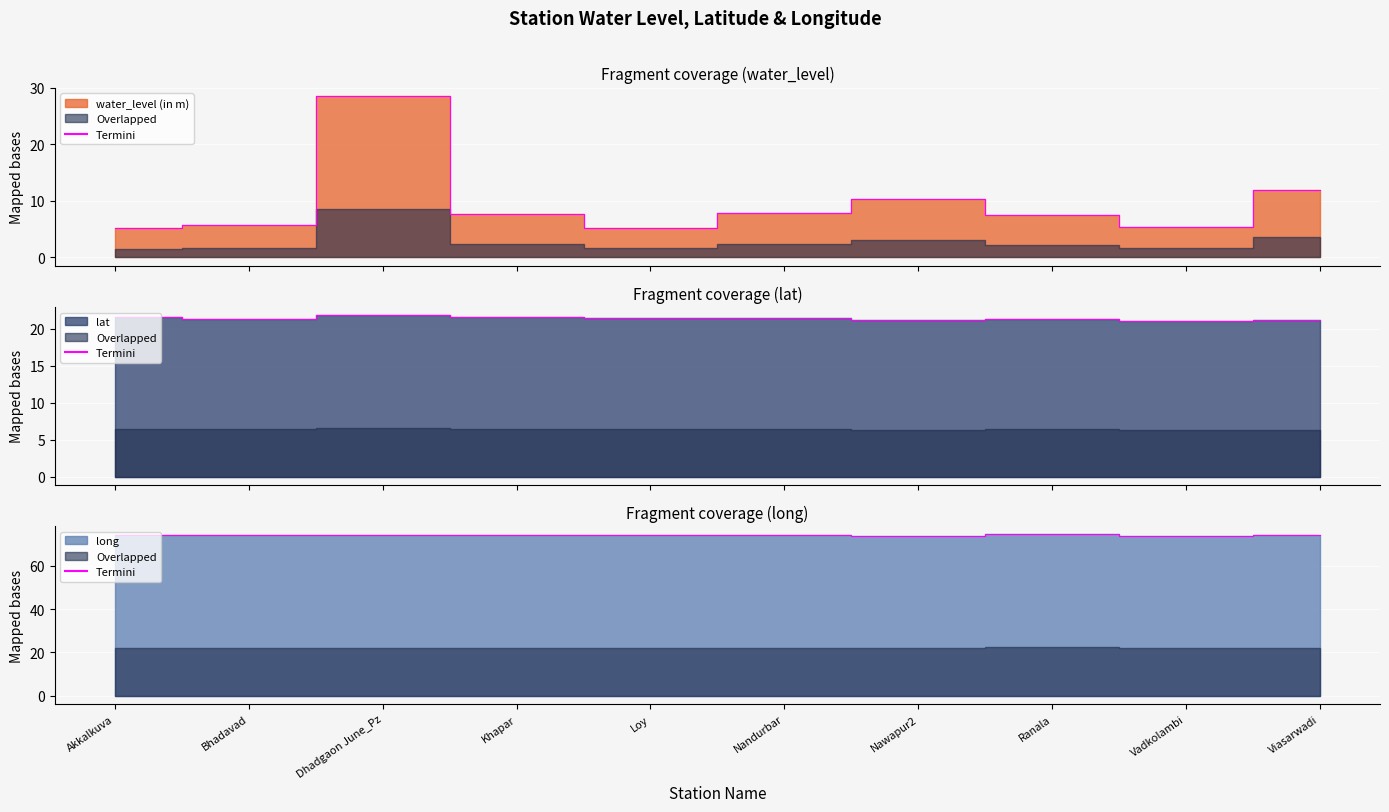

What is the difference between the maximum and second lowest values in the lat series?

0.7